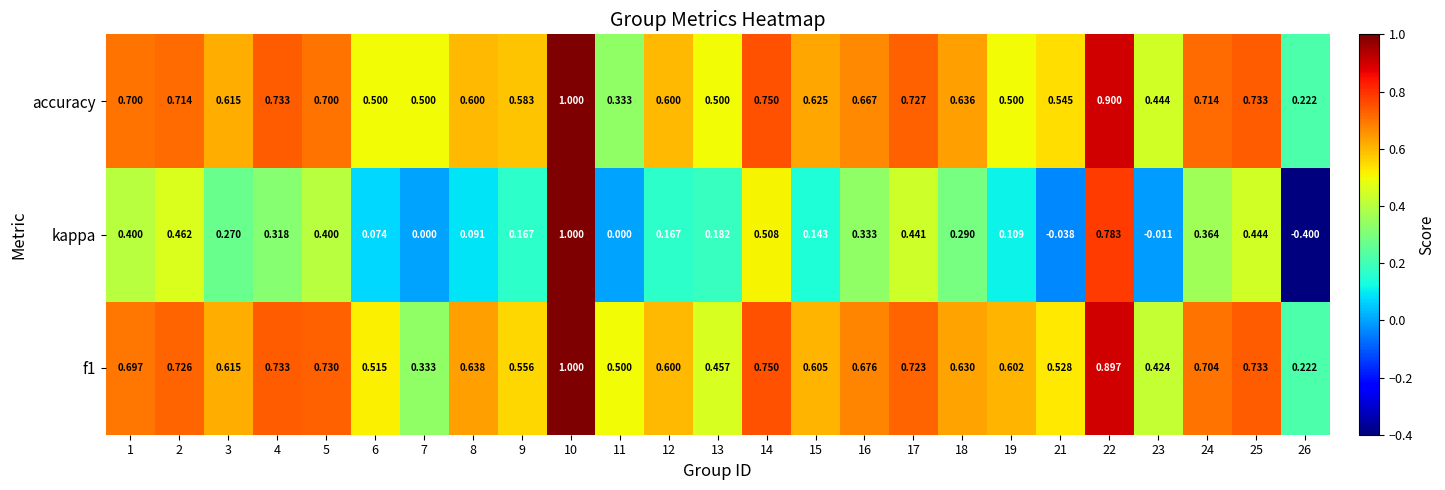

Is the value of kappa at 25 greater than the value of f1 at 16?

No